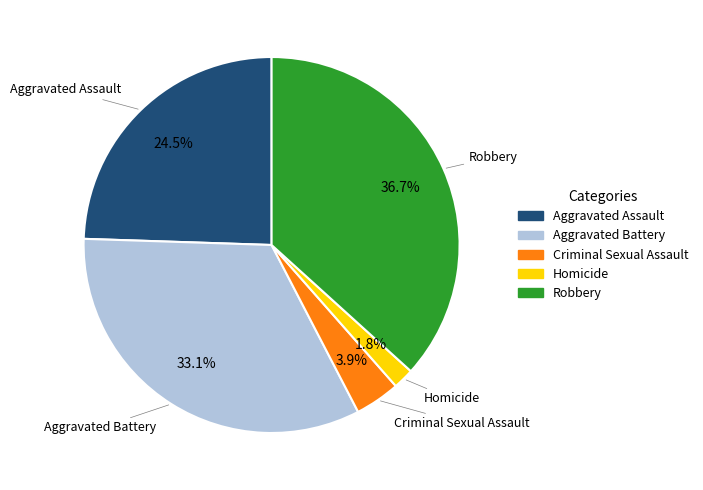

Which category has the biggest portion of the pie?

Robbery